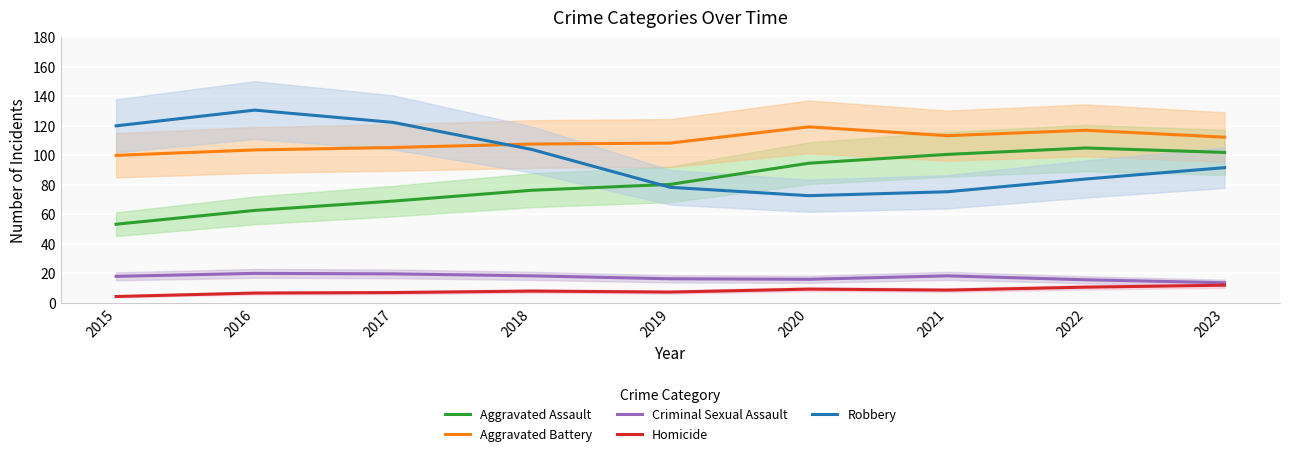

How many categories are shown in the chart?

9